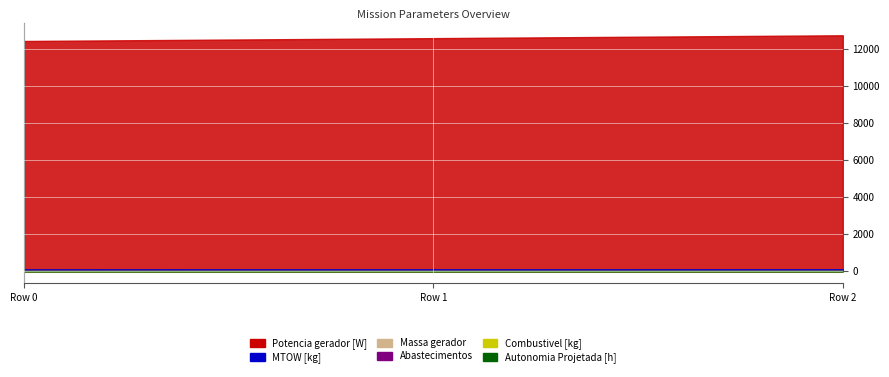

What is the value of the Autonomia Projetada [h] point at the 2nd from the left?

0.3